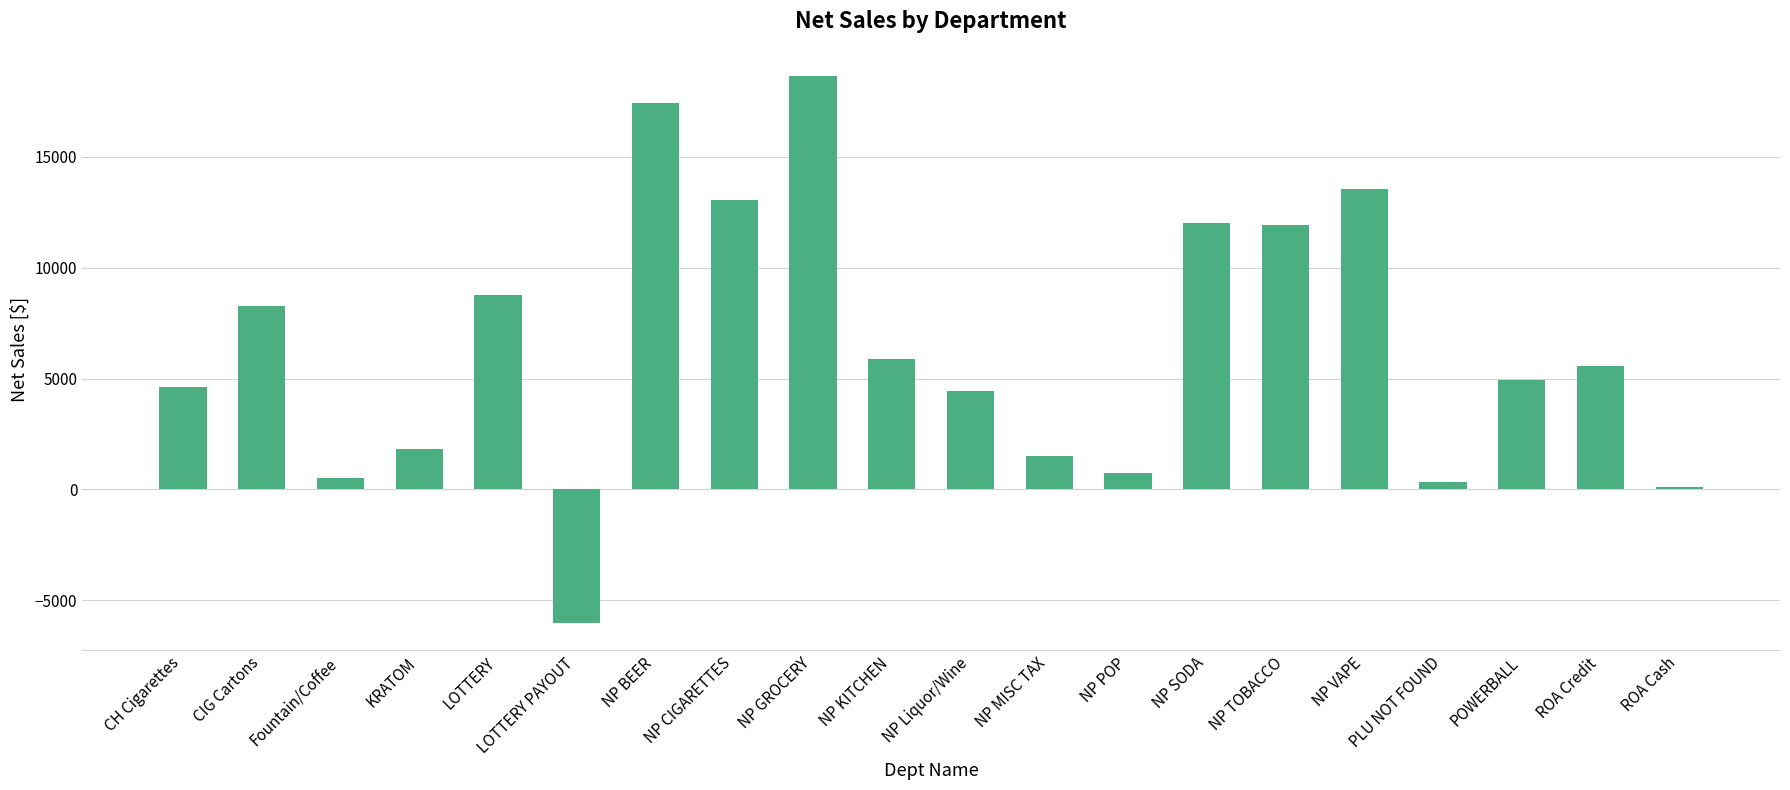

What is the change in value from NP GROCERY to NP Liquor/Wine?

-14208.8